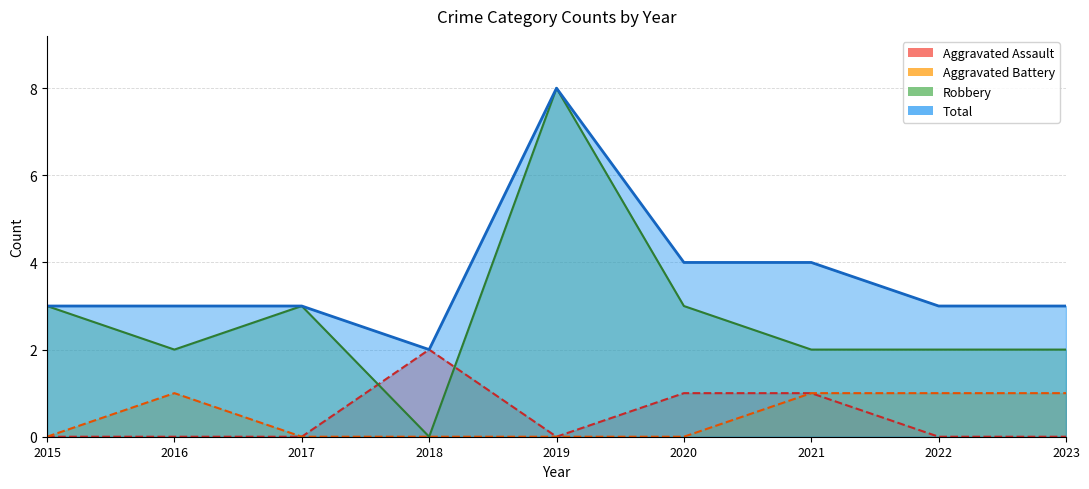

What is the difference between the second highest and second lowest values in the Robbery series?

1